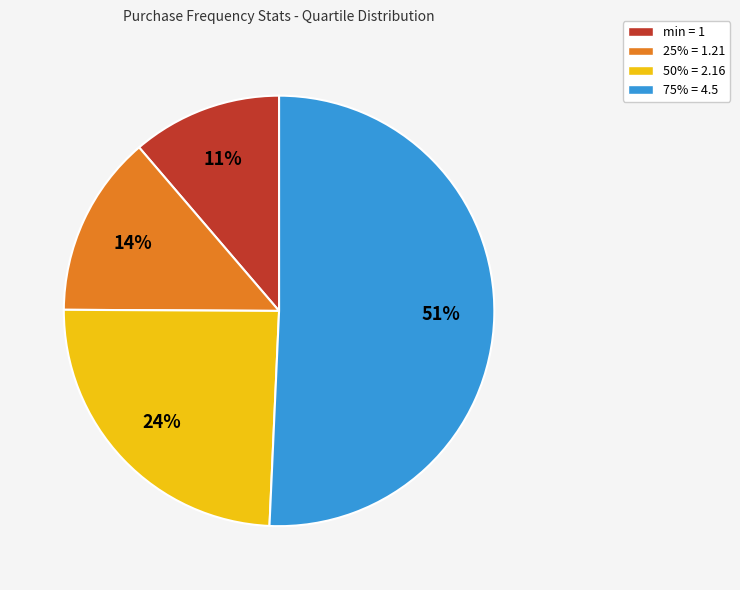

Combined, do 50% = 2.16 and 25% = 1.21 account for over 50%?

No